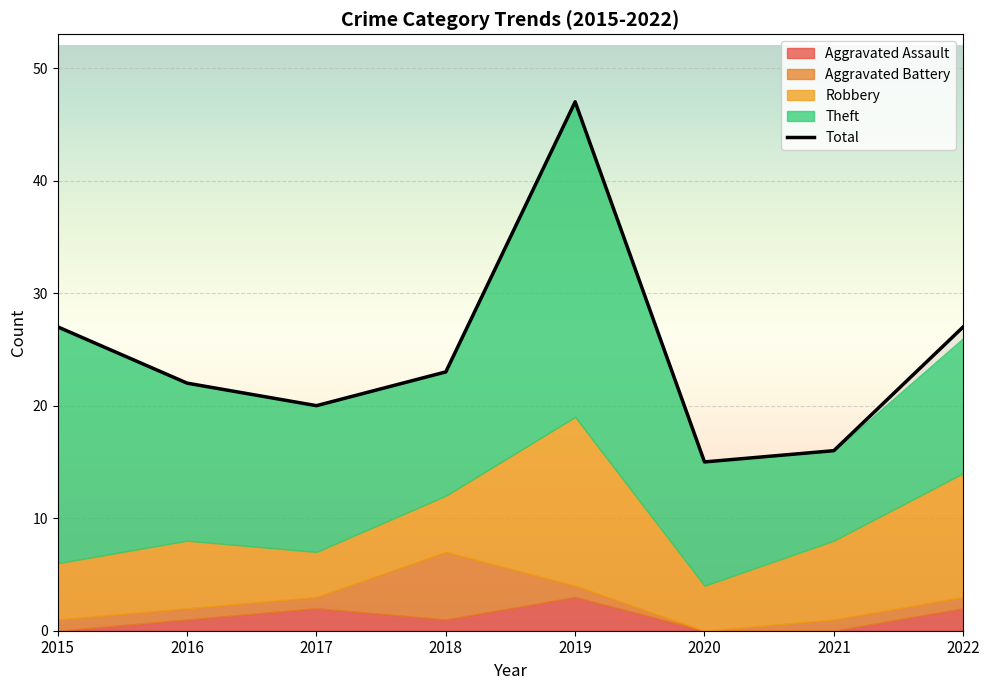

What is the value of the 7th point from the left?

16